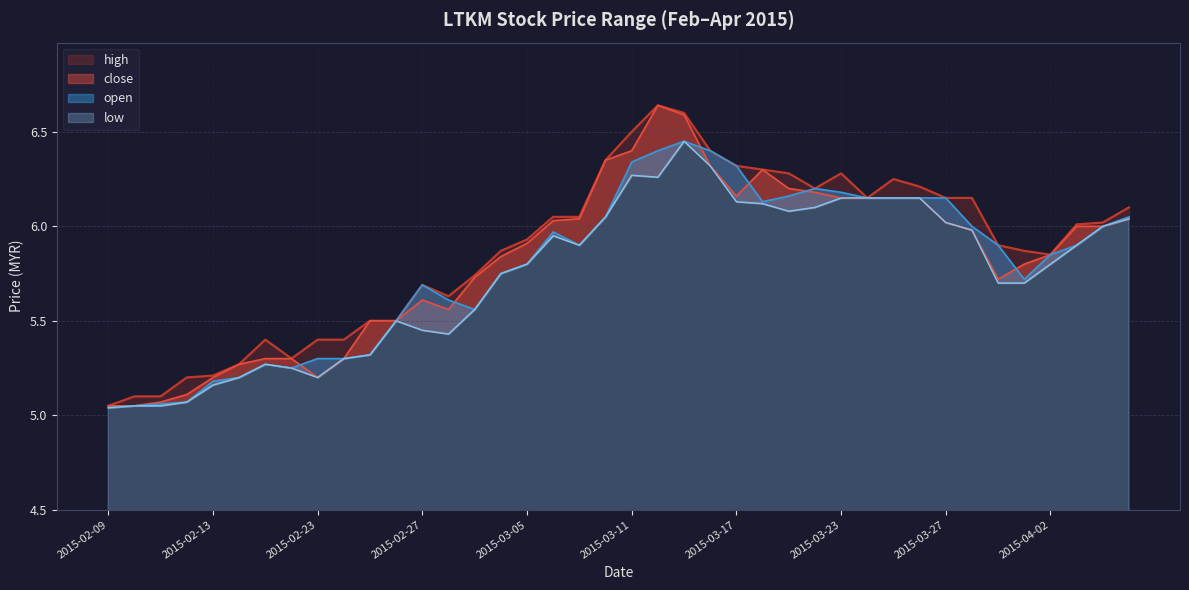

Reading right to left, extract all data points from this chart.

high: 6.1	6.0	6.0	5.8	5.9	5.9	6.2	6.2	6.2	6.2	6.2	6.3	6.2	6.3	6.3	6.3	6.4	6.6	6.6	6.5	6.3	6.0	6.0	5.9	5.9	5.7	5.6	5.7	5.5	5.5	5.4	5.4	5.3	5.4	5.3	5.2	5.2	5.1	5.1	5.0
close: 6.0	6.0	6.0	5.8	5.8	5.7	6.0	6.0	6.2	6.2	6.2	6.2	6.2	6.2	6.3	6.2	6.3	6.6	6.6	6.4	6.3	6.0	6.0	5.9	5.8	5.7	5.6	5.6	5.5	5.5	5.3	5.2	5.3	5.3	5.3	5.2	5.1	5.1	5.0	5.0
open: 6.0	6.0	5.9	5.8	5.7	5.9	6.0	6.2	6.2	6.2	6.2	6.2	6.2	6.2	6.1	6.3	6.4	6.5	6.4	6.3	6.0	5.9	6.0	5.8	5.8	5.6	5.6	5.7	5.5	5.3	5.3	5.3	5.2	5.3	5.2	5.2	5.1	5.1	5.0	5.0
low: 6.0	6.0	5.9	5.8	5.7	5.7	6.0	6.0	6.2	6.2	6.2	6.2	6.1	6.1	6.1	6.1	6.3	6.5	6.3	6.3	6.0	5.9	6.0	5.8	5.8	5.6	5.4	5.5	5.5	5.3	5.3	5.2	5.2	5.3	5.2	5.2	5.1	5.0	5.0	5.0